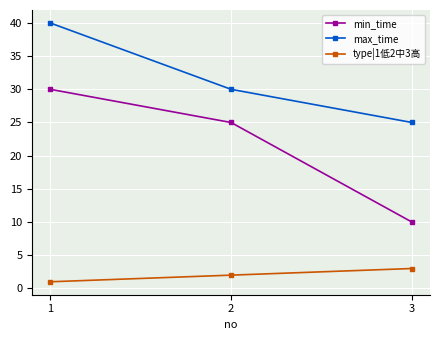

How many lines are shown in the chart?

3